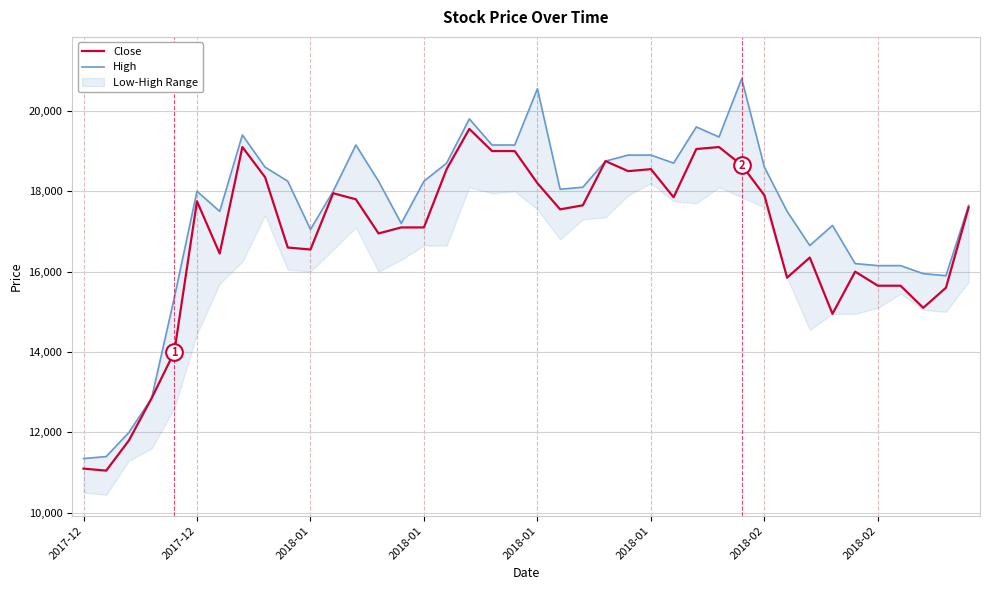

Which series changed the most between 29 and 32?

High